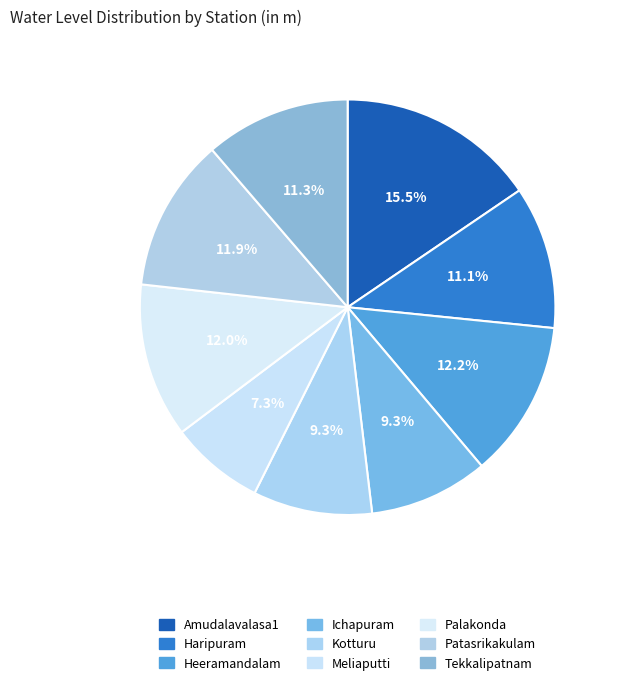

Does any single category account for the majority?

No